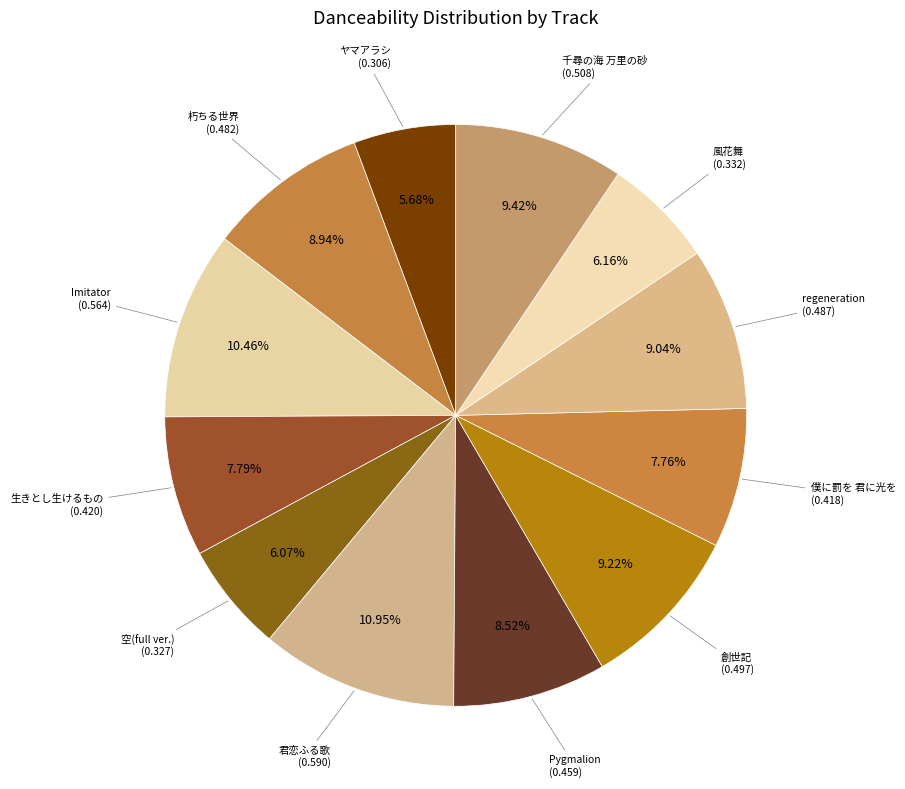

How many slices are in this pie chart?

12